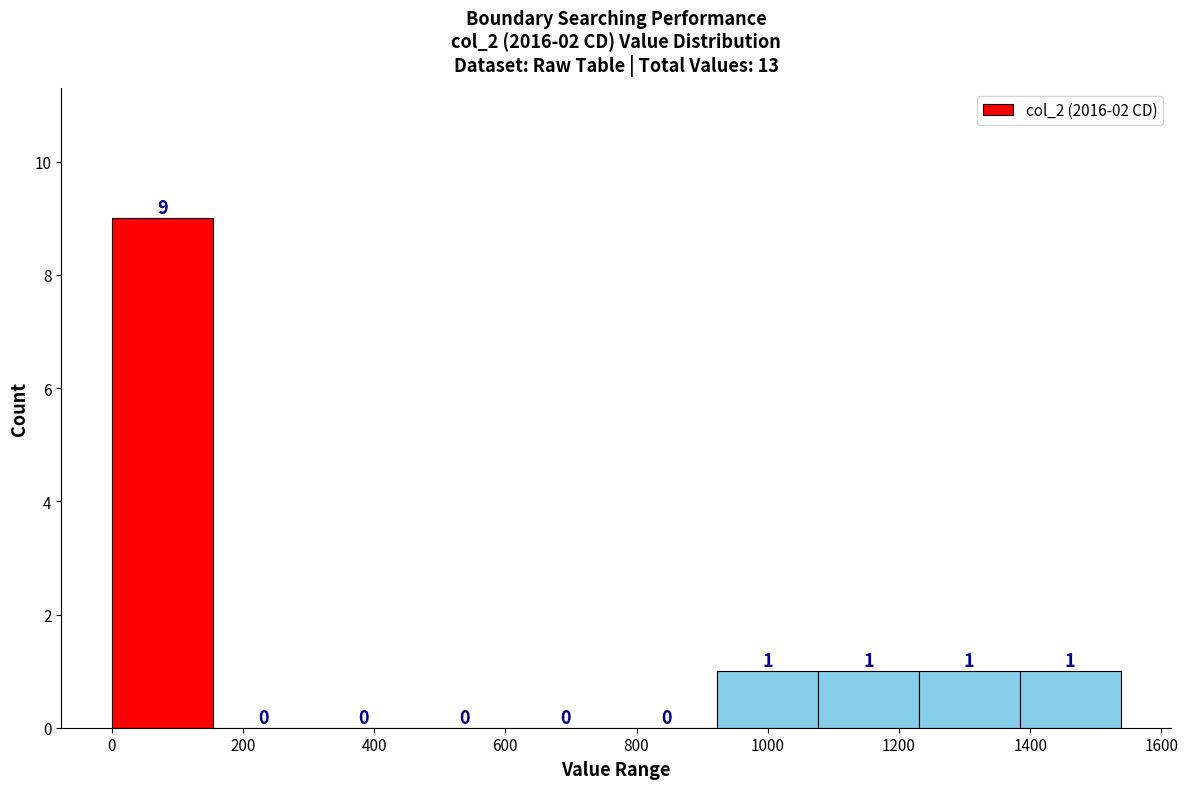

Reading left to right, list every bar in this chart as the range it spans on the x-axis followed by its height. The bar edges are not printed on the chart, so give them approximately, as read against the axis.

0 to 160: 9
160 to 300: 0
300 to 460: 0
460 to 620: 0
620 to 760: 0
760 to 920: 0
920 to 1080: 1
1080 to 1240: 1
1240 to 1380: 1
1380 to 1540: 1